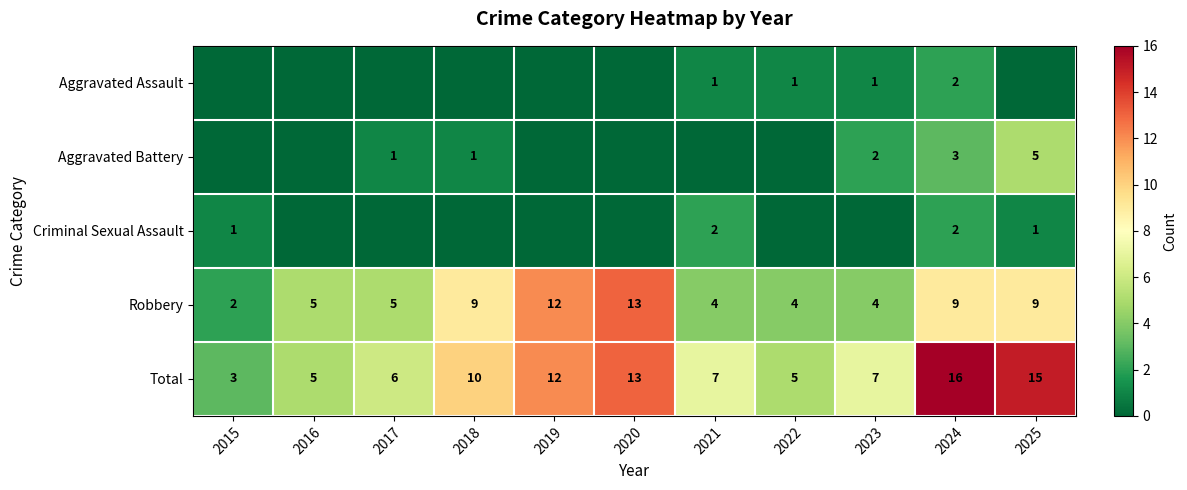

Is the value of Aggravated Assault at 2023 greater than the value of Criminal Sexual Assault at 2024?

No